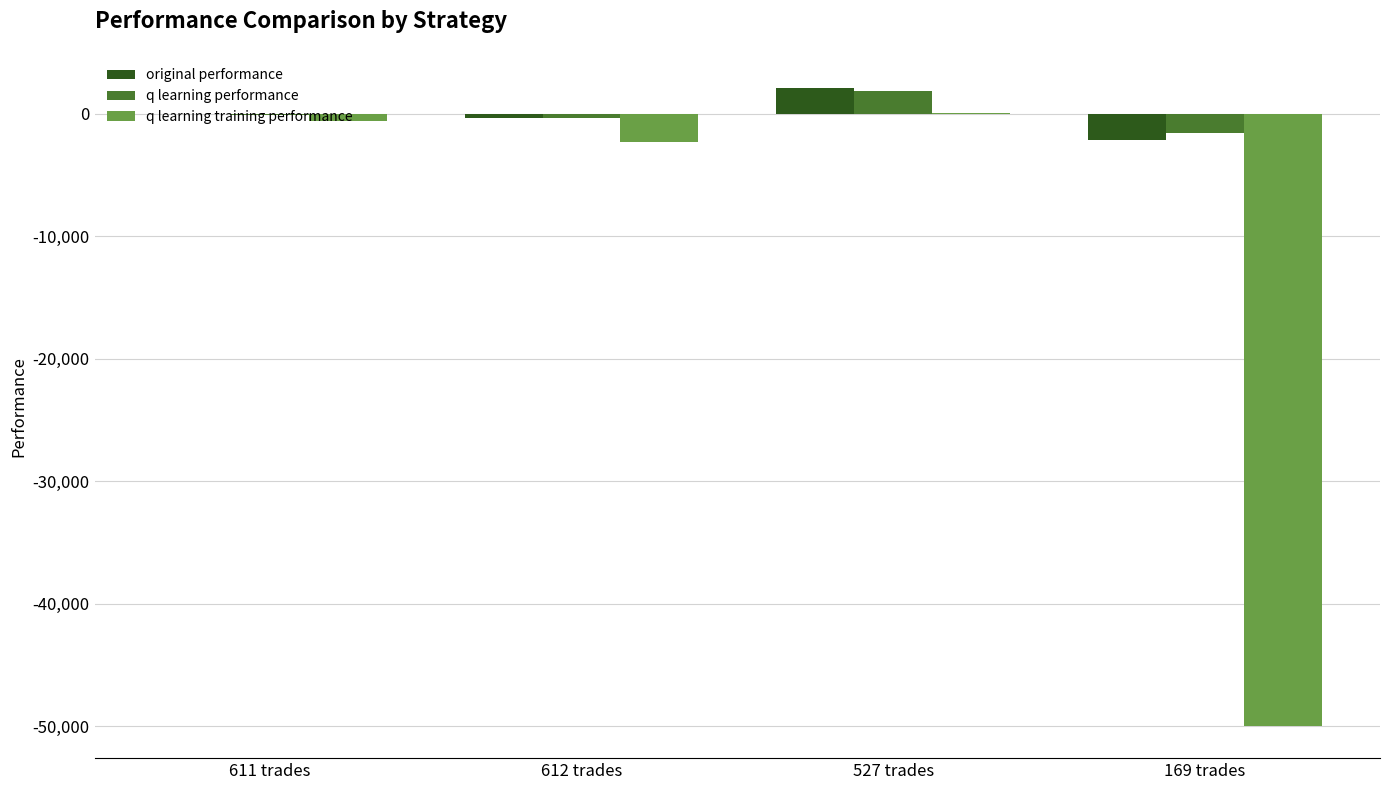

Reading right to left, what are all the values shown in this chart?

original performance: -2136.0	2115.9	-378.2	-4.3
q learning performance: -1579.9	1823.4	-394.3	-145.1
q learning training performance: -50000.0	20.6	-2293.9	-623.6